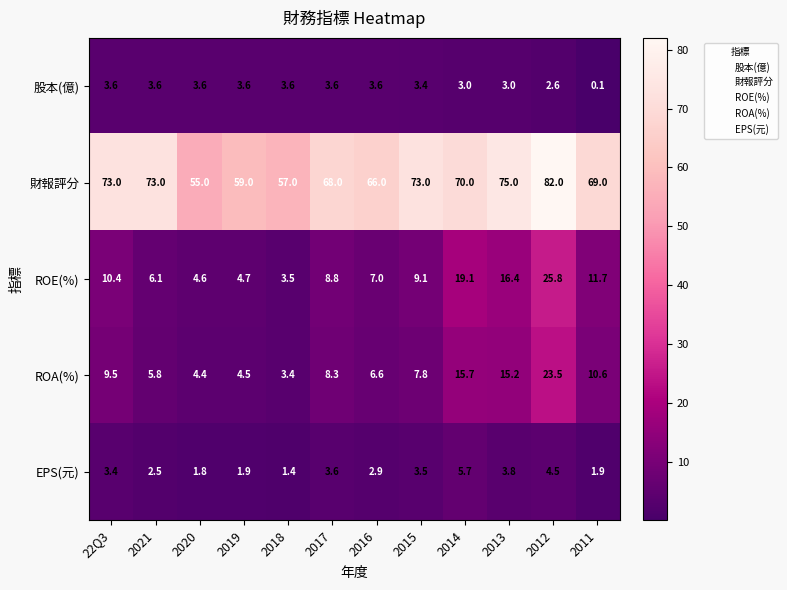

What is the approximate value of EPS(元) at 2012?

4.5